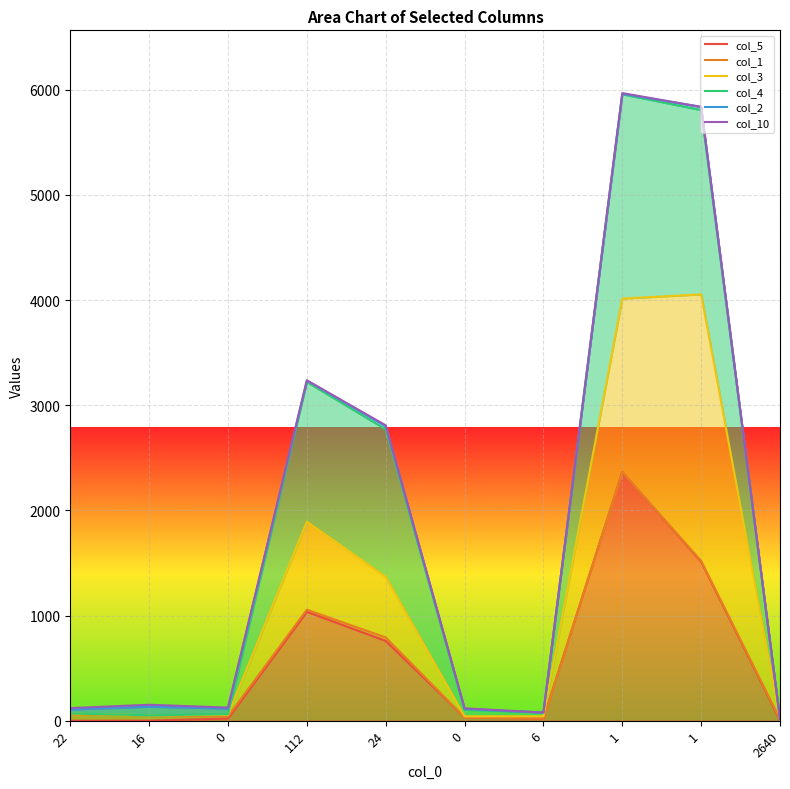

Reading left to right, transcribe all the data shown in this chart.

col_5: 0	1	21	1036	759	32	20	2365	1512	5
col_1: 62	52	42	1056	792	32	22	2365	1520	15
col_3: 68	52	56	1893	1369	42	42	4014	4054	15
col_4: 69	52	62	3221	2771	106	78	5957	5807	15
col_2: 106	134	115	3235	2801	112	78	5961	5837	15
col_10: 120	152	125	3237	2809	118	78	5968	5837	15